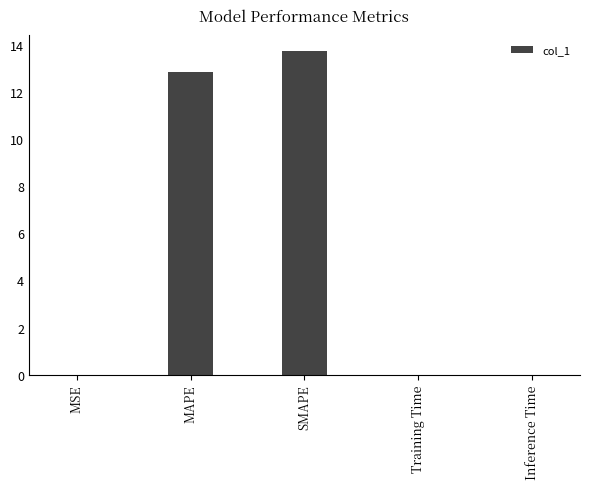

Approximately how many times larger is the value at MAPE compared to SMAPE?

0.9